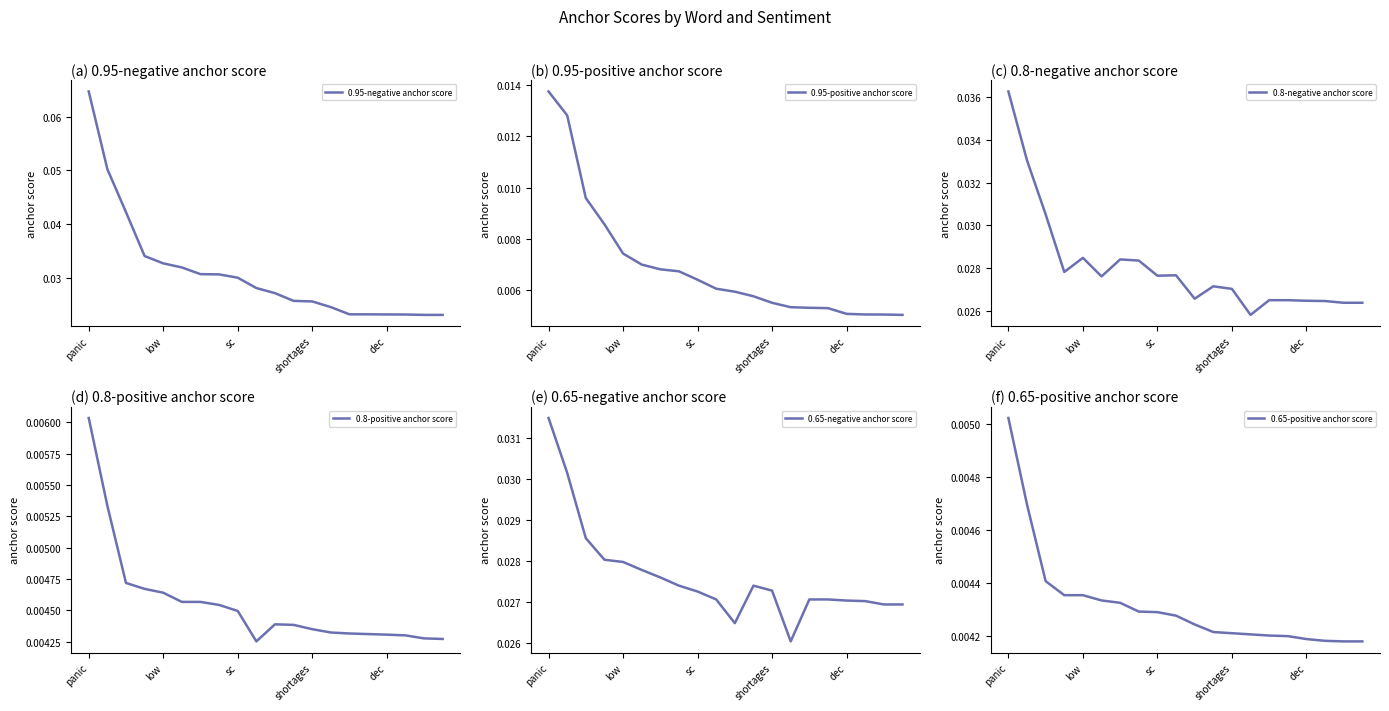

At which category is the sum across all series the highest?

panic